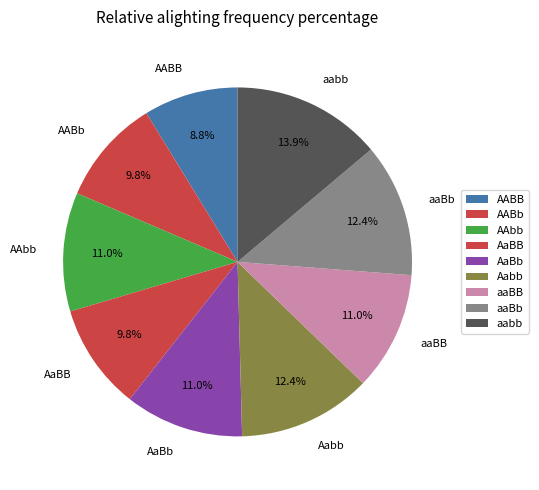

To the nearest percent, what percentage of the pie is AAbb?

11%